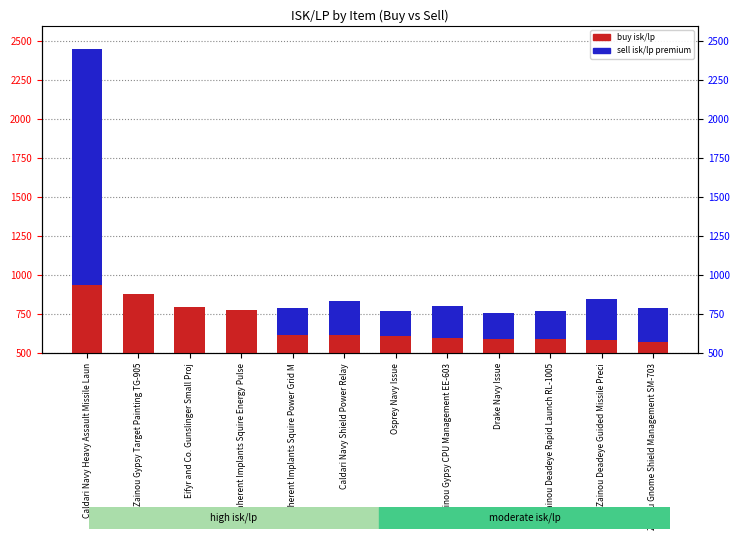

At which label does sell isk/lp reach its minimum?

Zainou Gypsy Target Painting TG-905